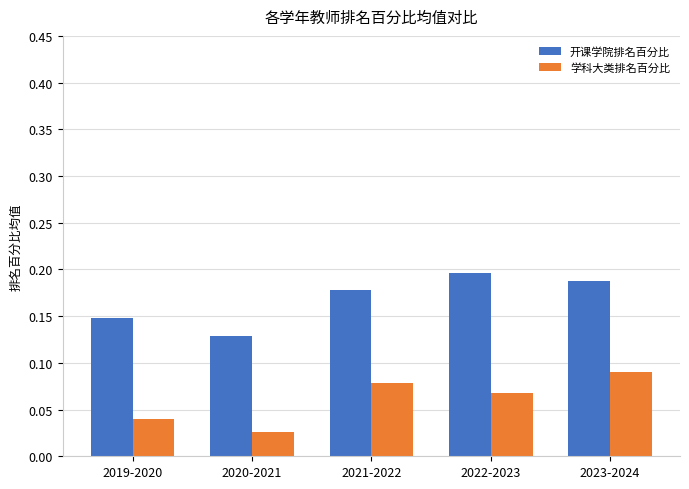

At which category is the sum across all series the highest?

2023-2024